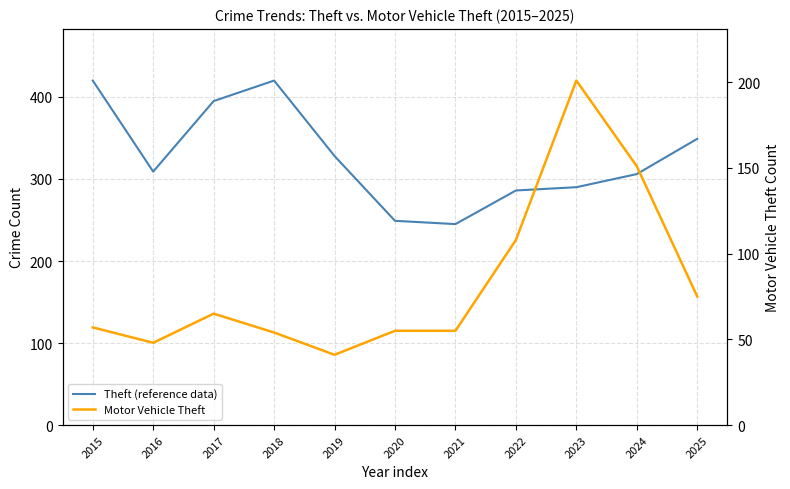

Reading right to left, transcribe all the data shown in this chart.

Theft (reference data): 2025=349	2024=306	2023=290	2022=286	2021=245	2020=249	2019=328	2018=420	2017=395	2016=309	2015=420
Motor Vehicle Theft: 2025=75	2024=151	2023=201	2022=108	2021=55	2020=55	2019=41	2018=54	2017=65	2016=48	2015=57